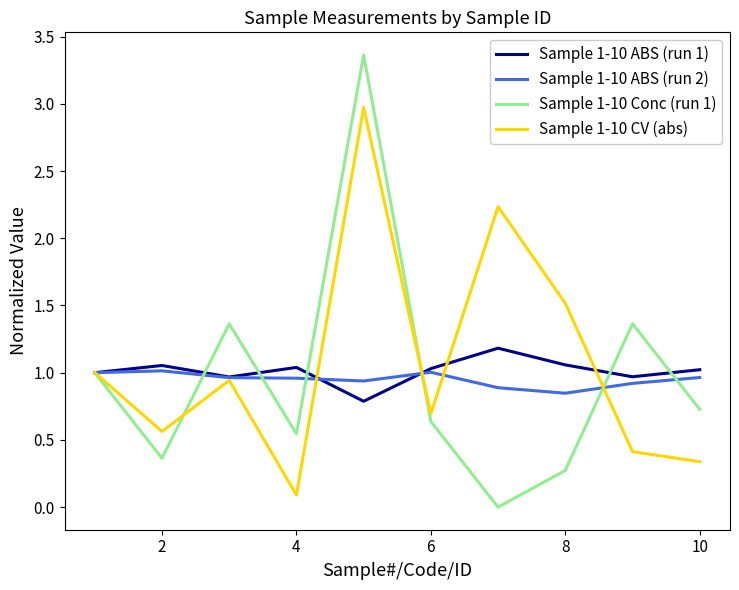

After their last crossing, which series has the higher values: Sample 1-10 ABS (run 2) or Sample 1-10 CV (abs)?

Sample 1-10 ABS (run 2)